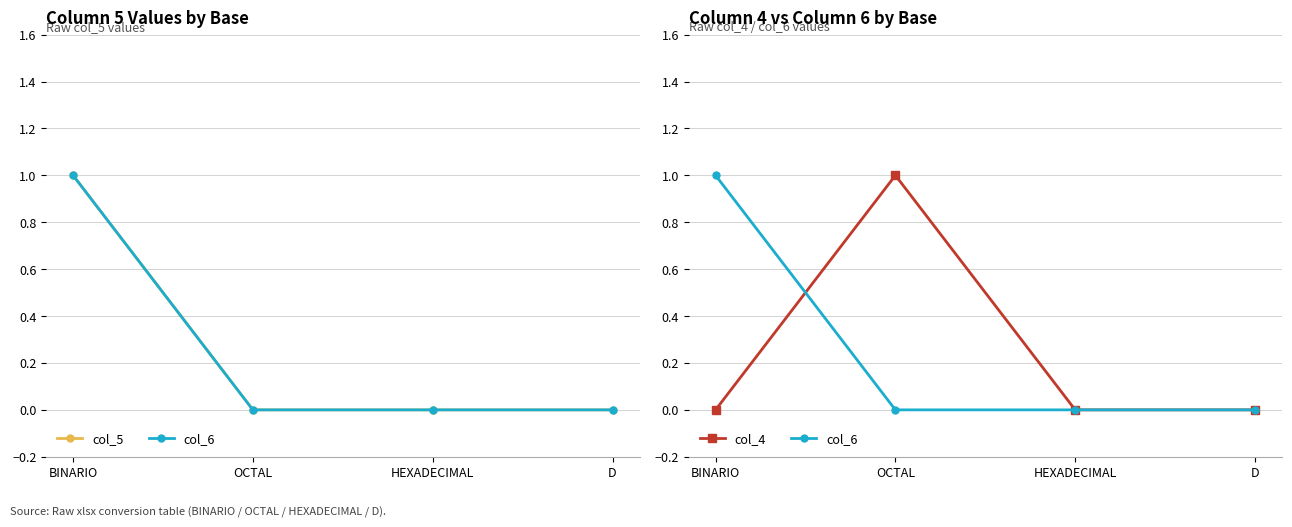

What position from the left is HEXADECIMAL?

3